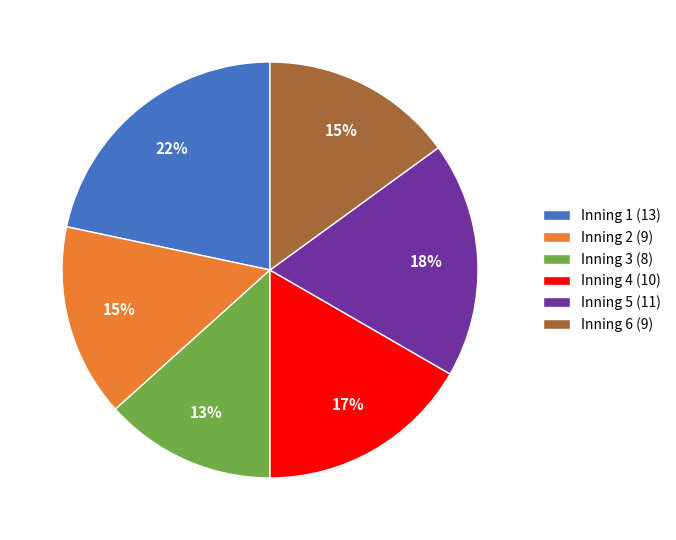

Is there a majority slice in this chart?

No